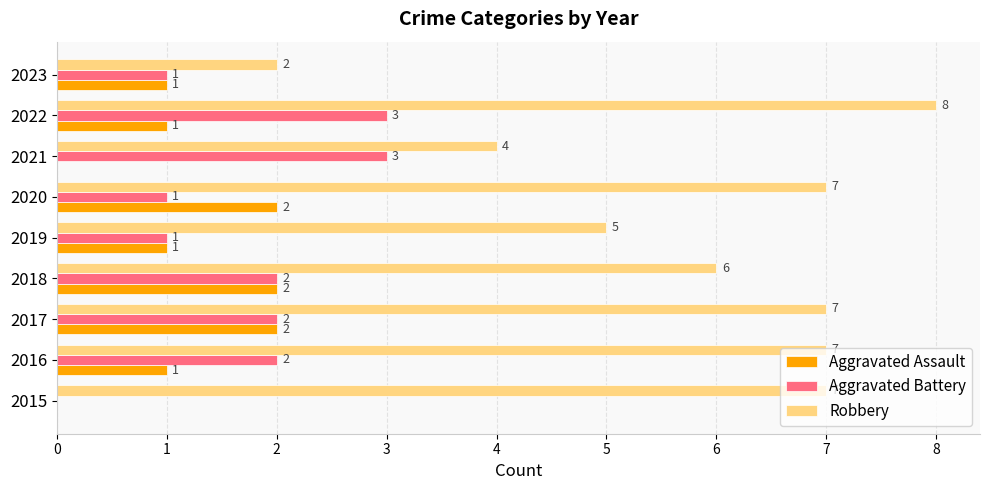

Which series has the largest total across all categories?

Robbery